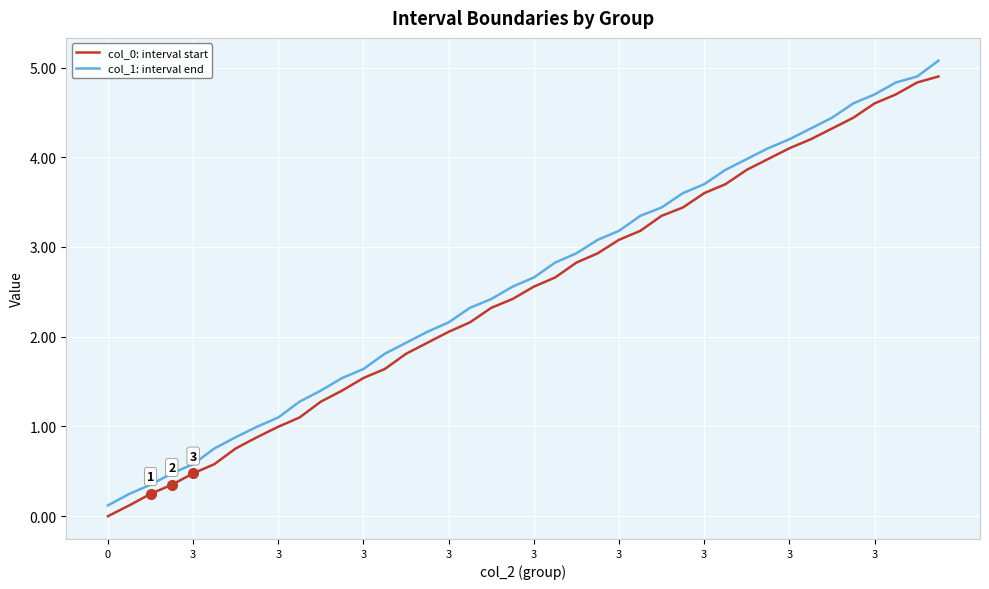

Reading right to left, extract all data points from this chart.

col_0: interval start: 4.9	4.8	4.7	4.6	4.4	4.3	4.2	4.1	4.0	3.9	3.7	3.6	3.4	3.3	3.2	3.1	2.9	2.8	2.7	2.6	2.4	2.3	2.2	2.1	1.9	1.8	1.6	1.5	1.4	1.3	1.1	1.0	0.9	0.8	0.6	0.5	0.4	0.2	0.1	0.0
col_1: interval end: 5.1	4.9	4.8	4.7	4.6	4.4	4.3	4.2	4.1	4.0	3.9	3.7	3.6	3.4	3.3	3.2	3.1	2.9	2.8	2.7	2.6	2.4	2.3	2.2	2.1	1.9	1.8	1.6	1.5	1.4	1.3	1.1	1.0	0.9	0.8	0.6	0.5	0.4	0.2	0.1